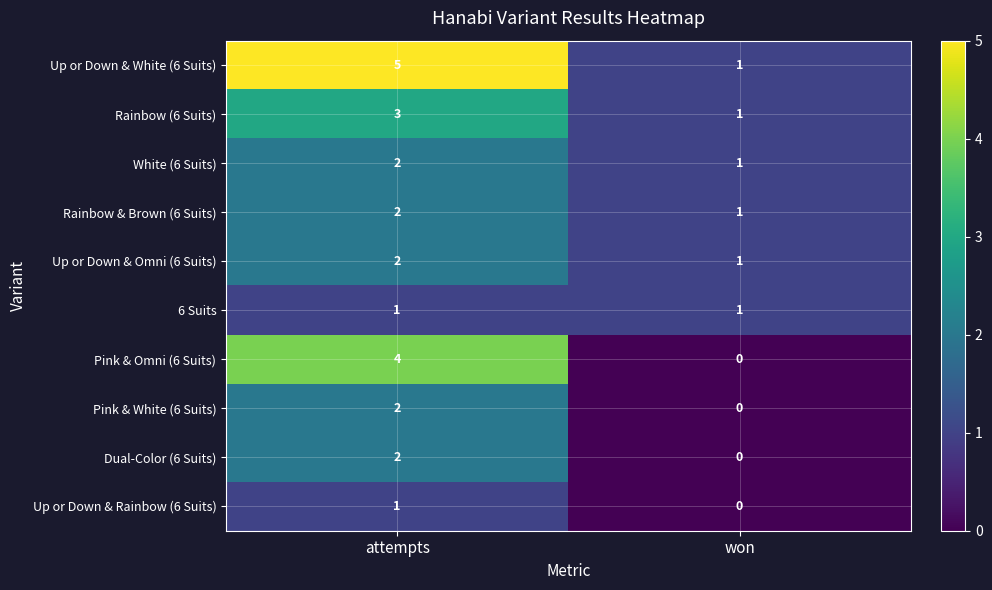

Where is Up or Down & Rainbow (6 Suits) nearest to the value 0?

won